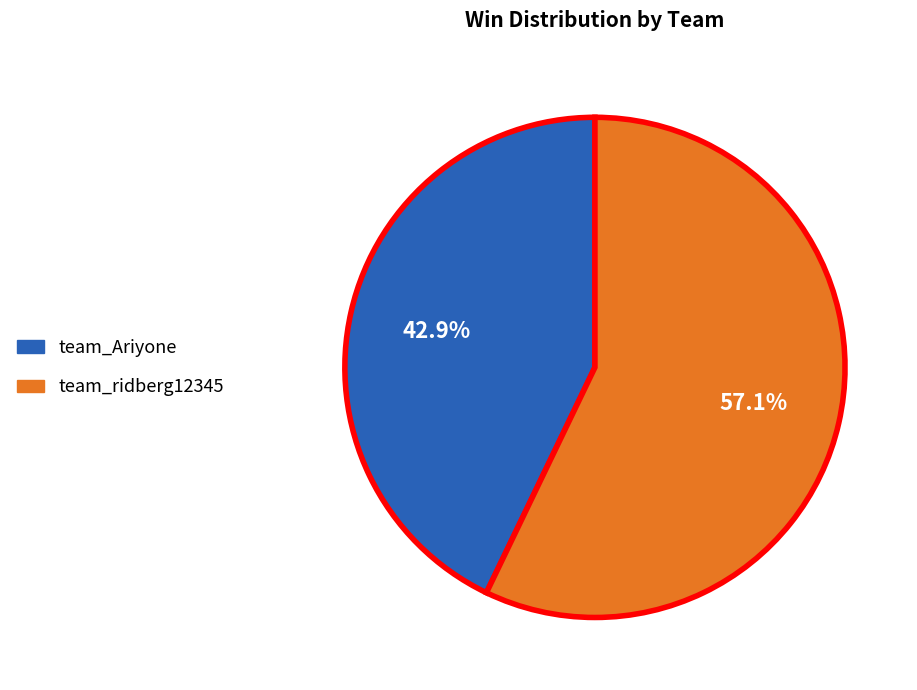

How much of the chart is everything except team_ridberg12345?

42.9%